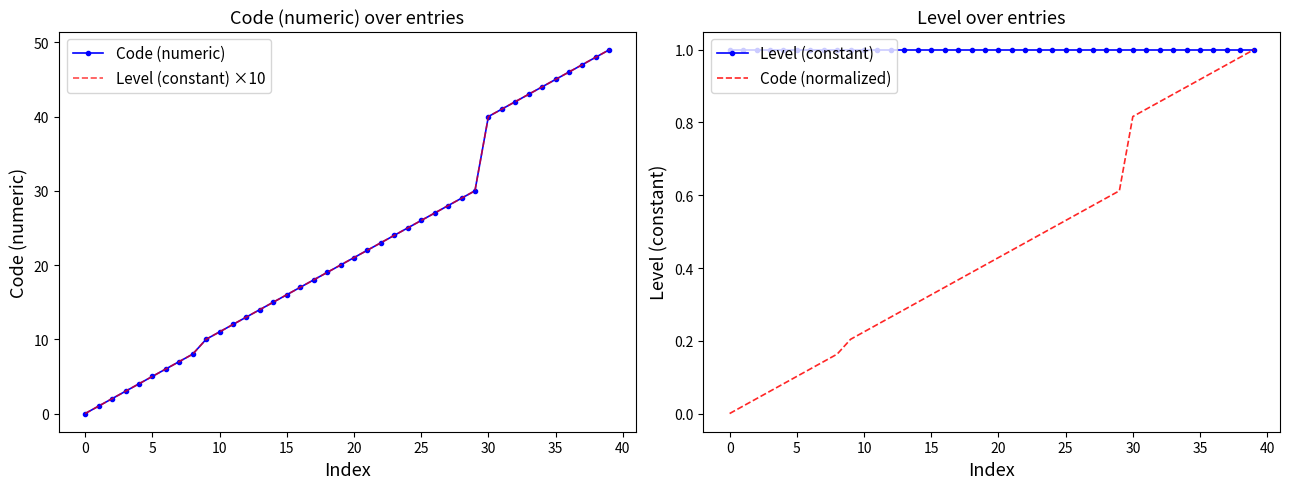

At how many categories does at least one series exceed 10?

30